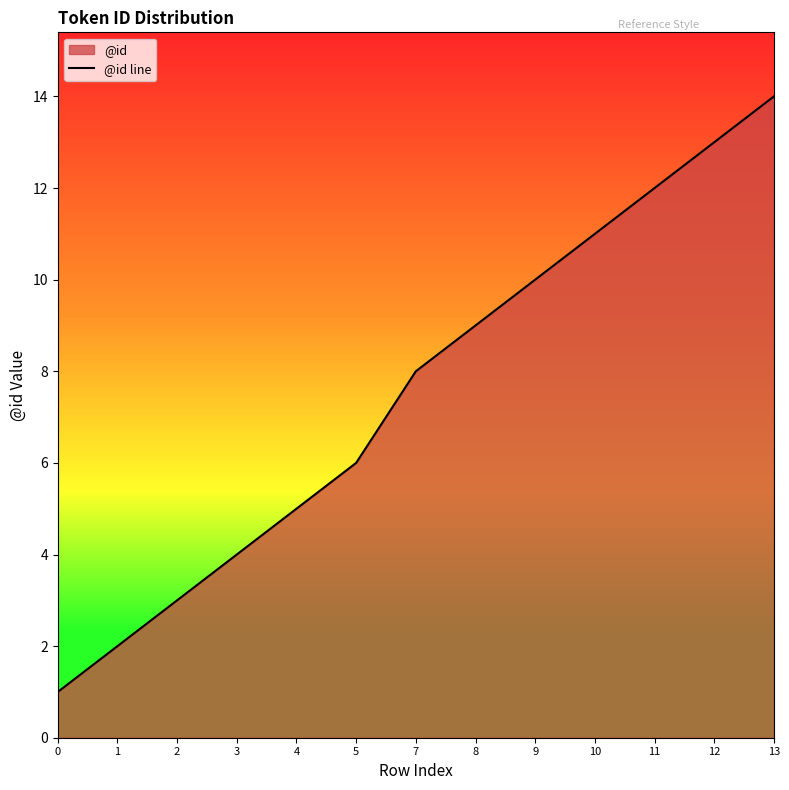

What is the ratio of the value at 1 to the value at 12?

0.2